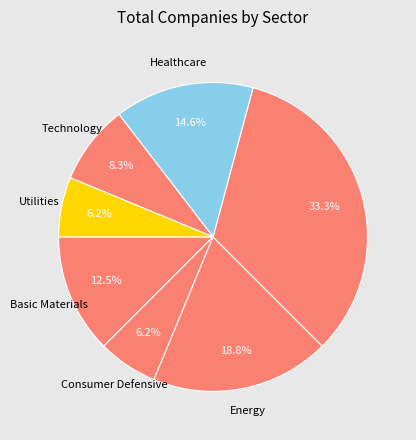

Count the number of slices in the pie.

7